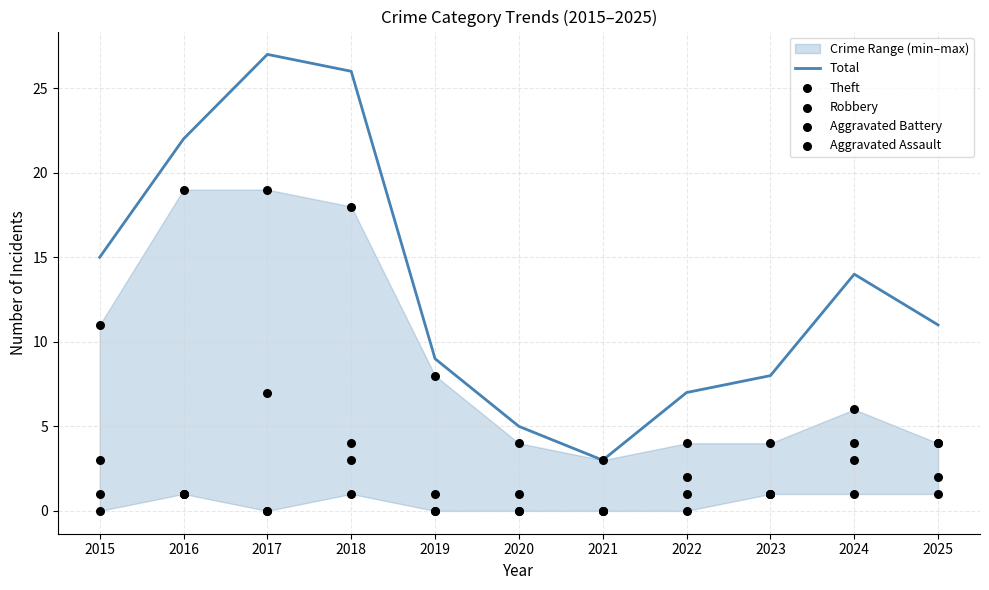

At which category is the sum across all series the highest?

2017